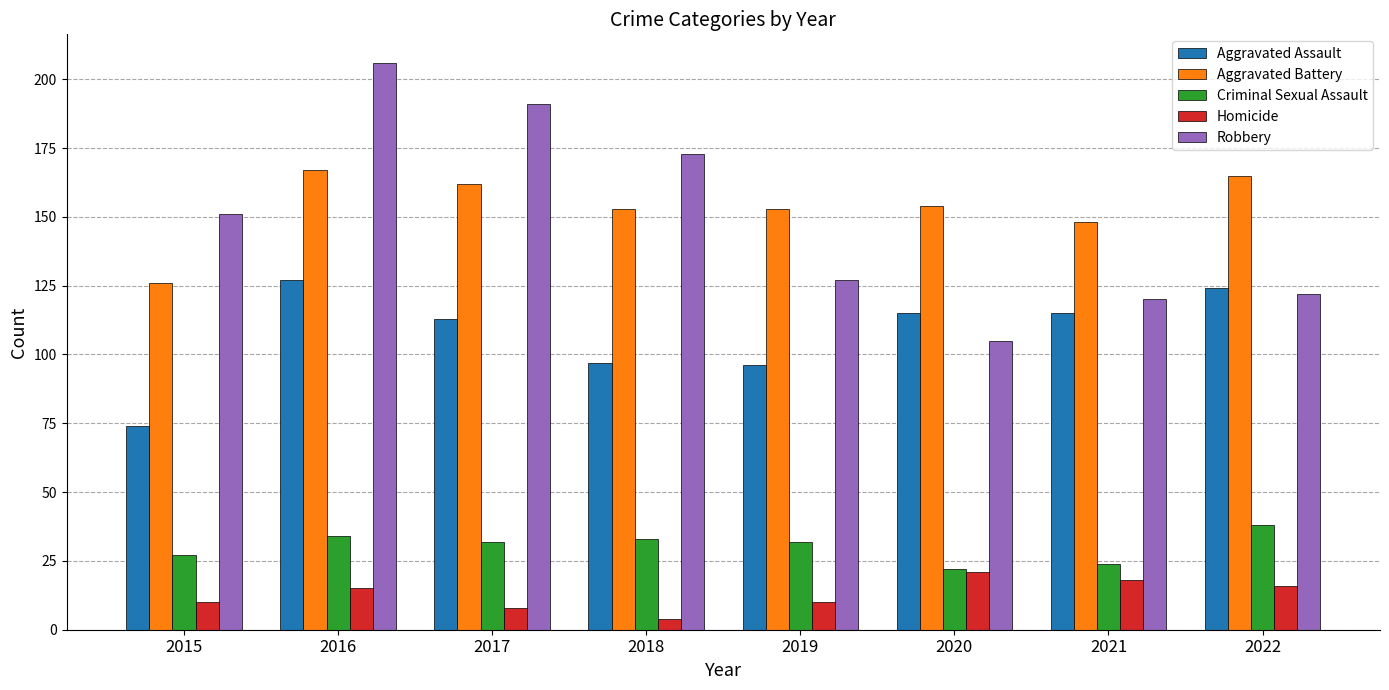

Reading left to right, what are all the values shown in this chart?

Aggravated Assault: 74	127	113	97	96	115	115	124
Aggravated Battery: 126	167	162	153	153	154	148	165
Criminal Sexual Assault: 27	34	32	33	32	22	24	38
Homicide: 10	15	8	4	10	21	18	16
Robbery: 151	206	191	173	127	105	120	122